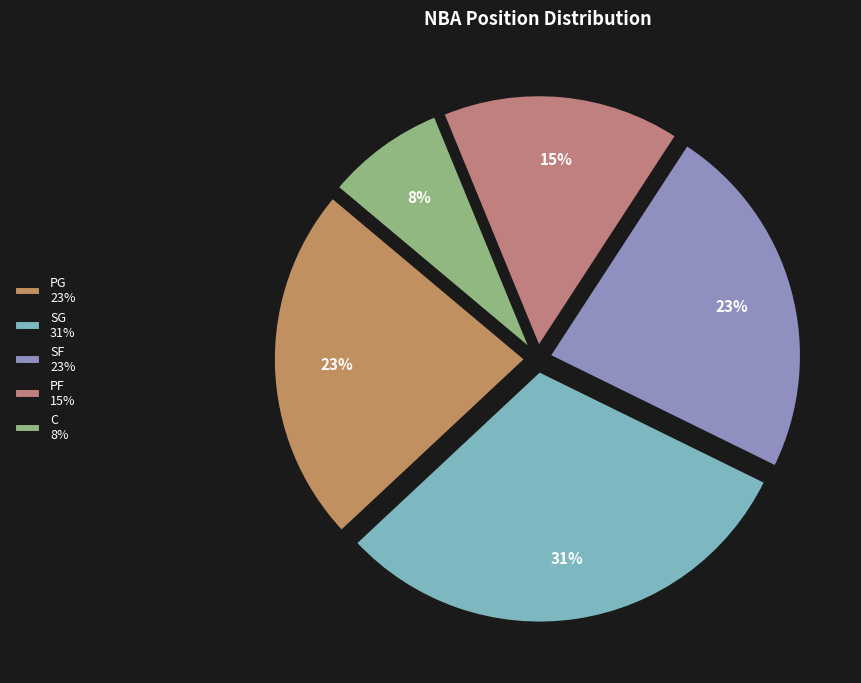

Does PG account for over 50% of the chart?

No